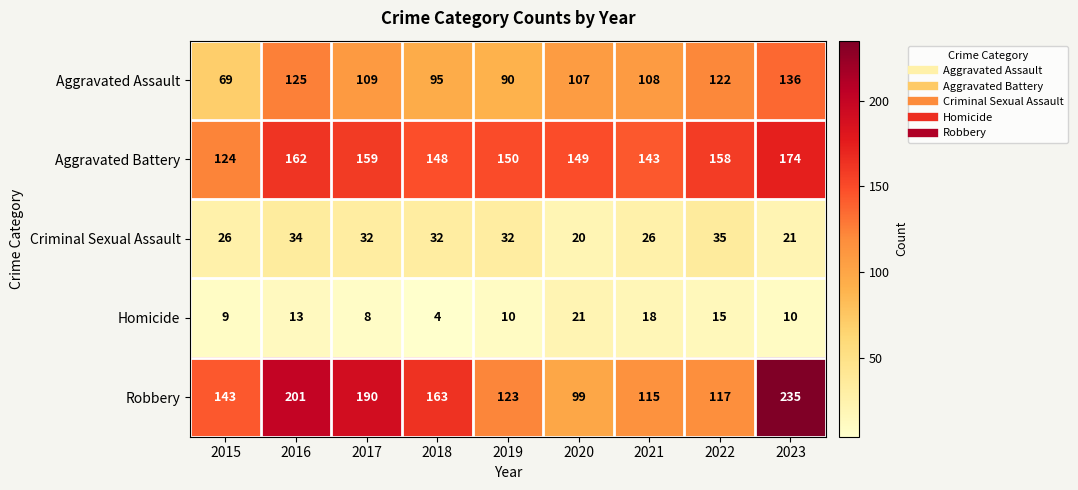

True or false: Aggravated Assault has a value of 215 at 2022.

False